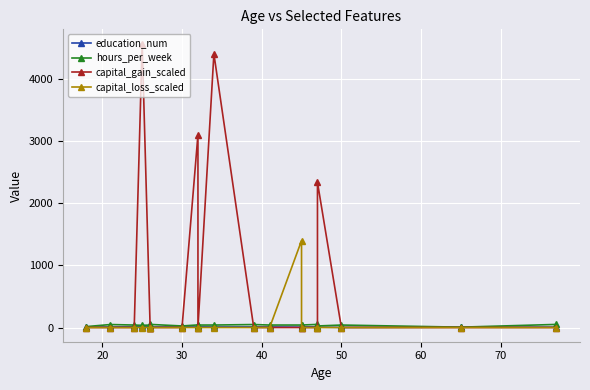

What are all the series names shown in the legend?

education_num, hours_per_week, capital_gain_scaled, capital_loss_scaled